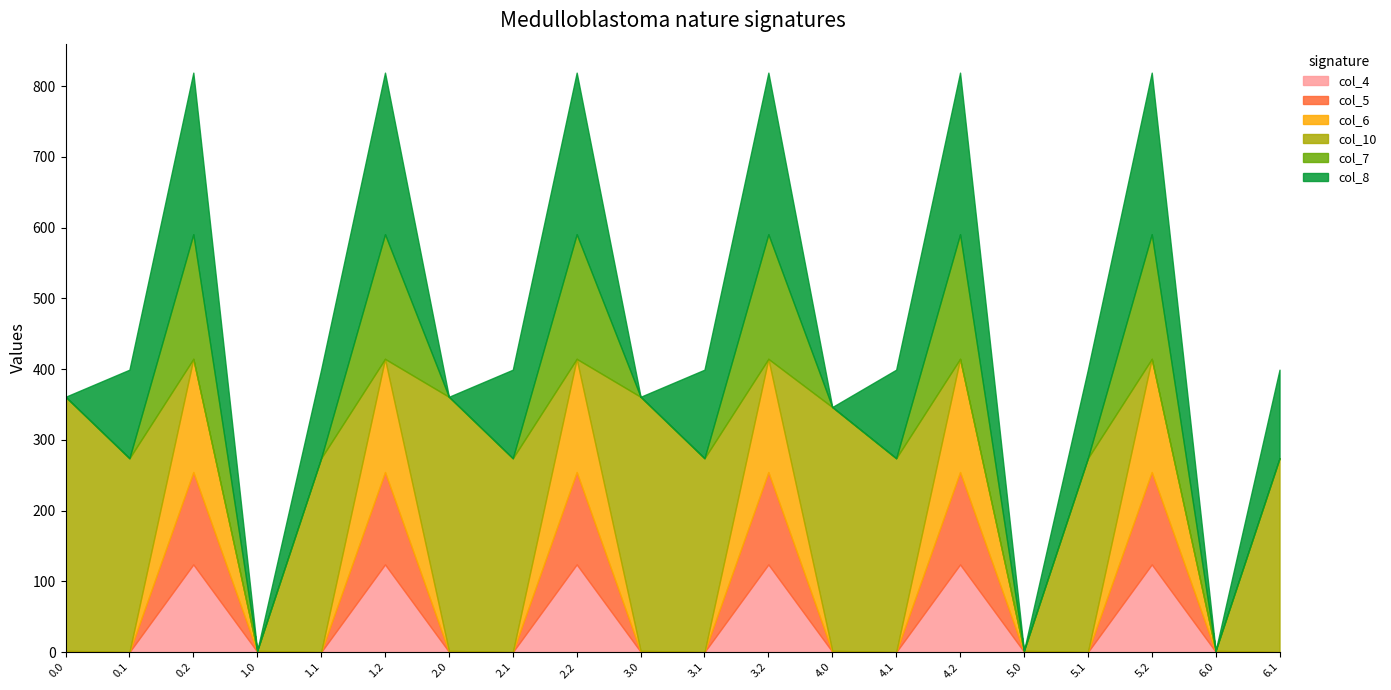

The col_7 series shows 40.0 at 3.2. True or false?

False